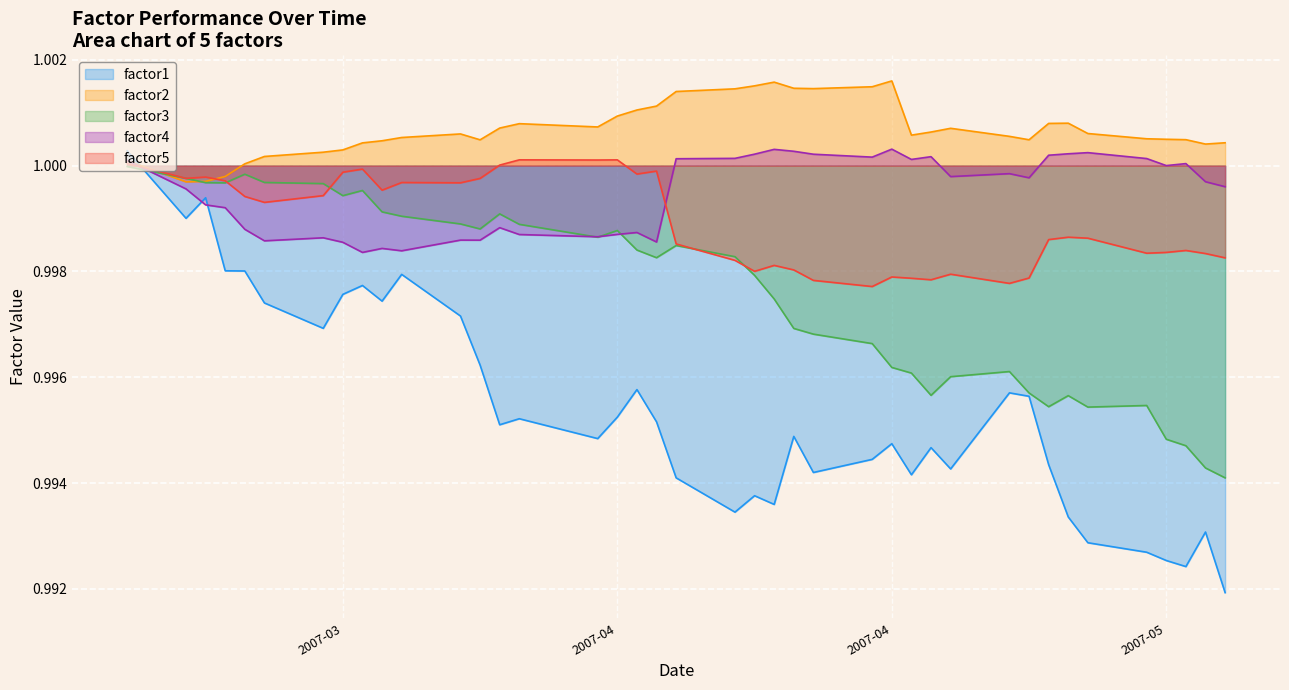

What is the minimum value for factor4?

1.0